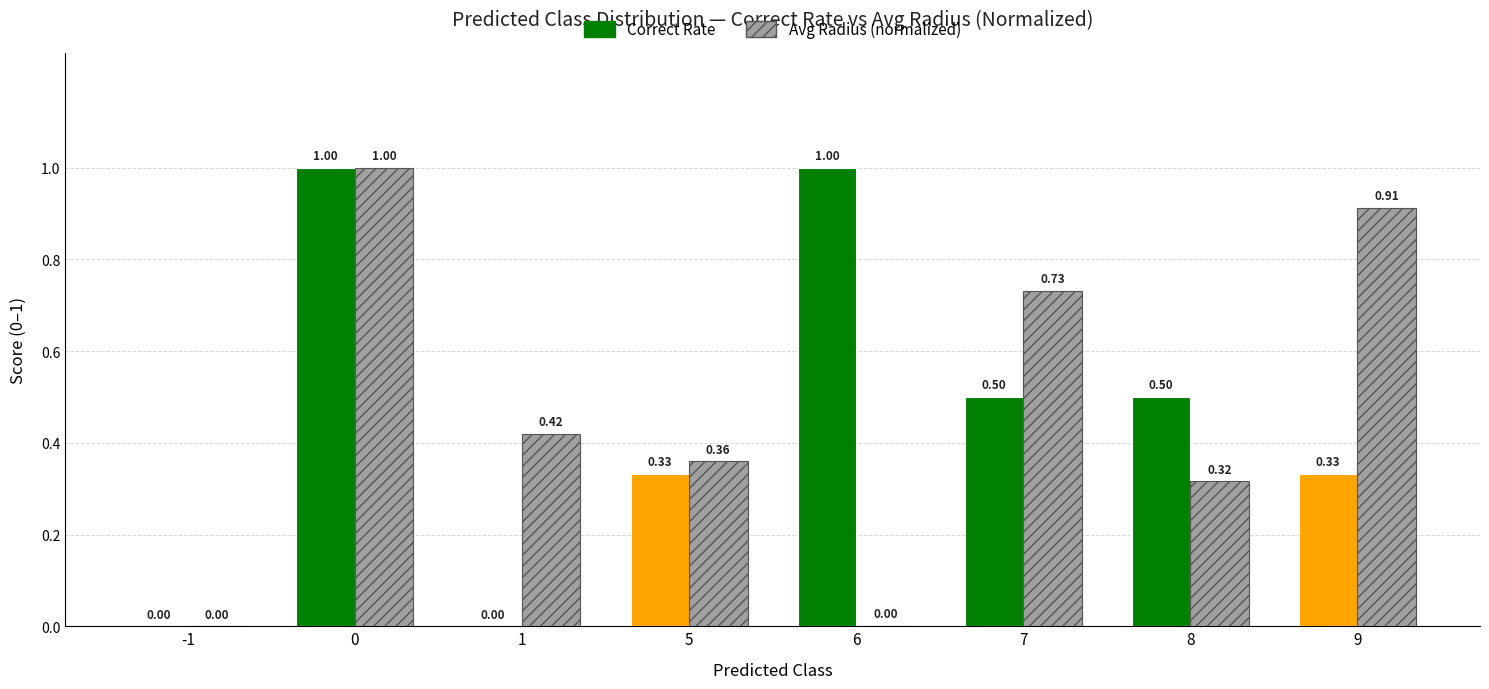

Between 5 and 8, which series saw the biggest shift?

Correct Rate